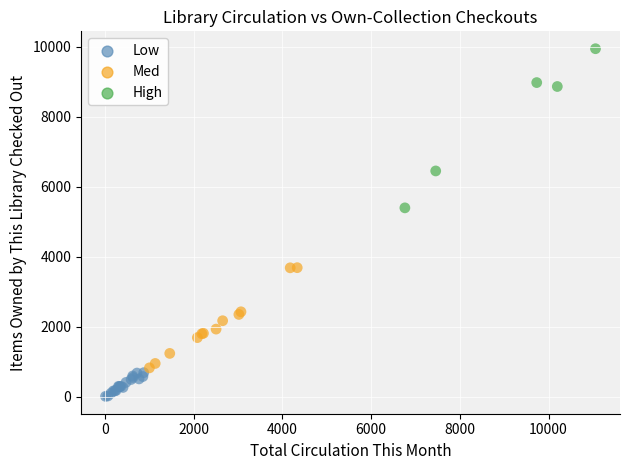

What are all the series names shown in the legend?

Low, Med, High